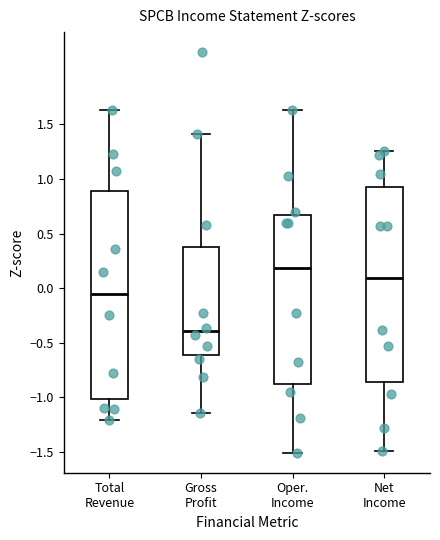

Comparing the boxes themselves (not the whiskers), which one is the tallest?

Total Revenue